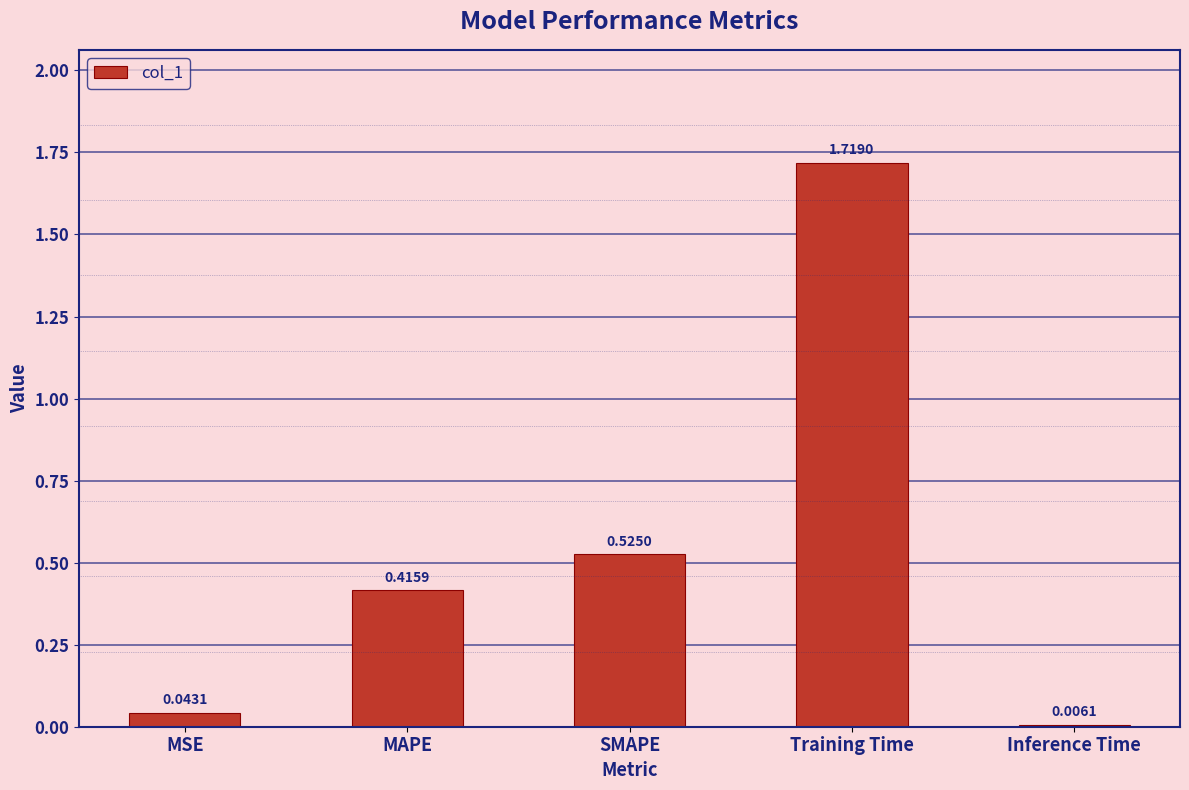

At which label is the value closest to 0?

Inference Time